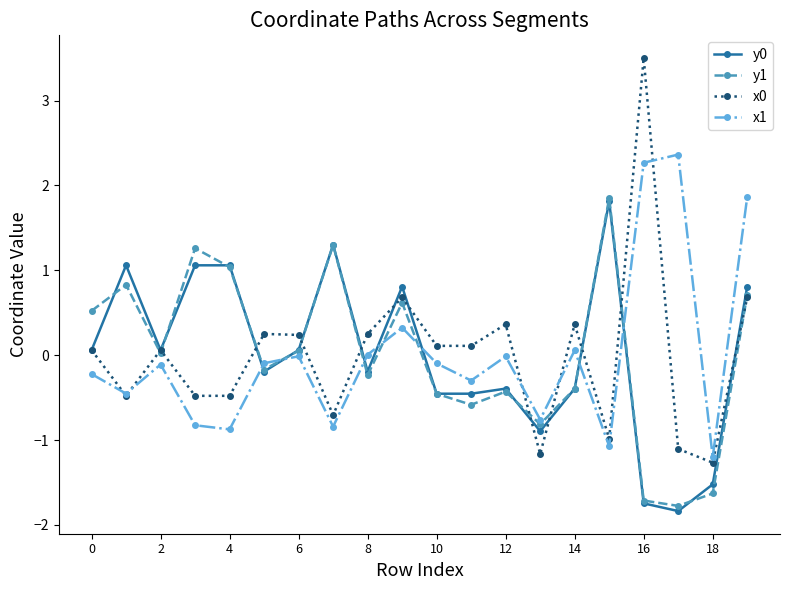

What is the smallest value displayed?

-1.8